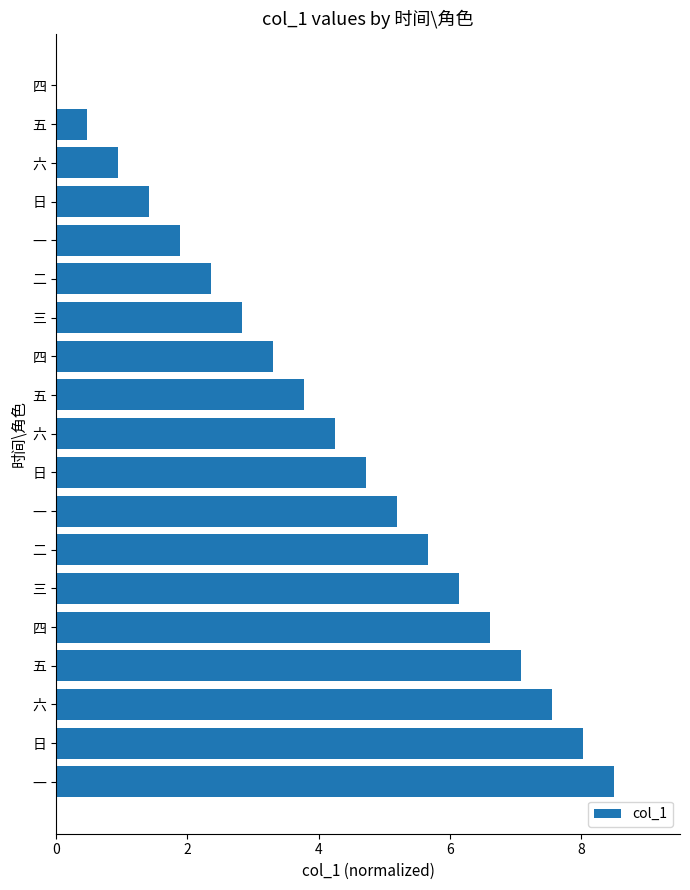

How many data points does each series have?

19